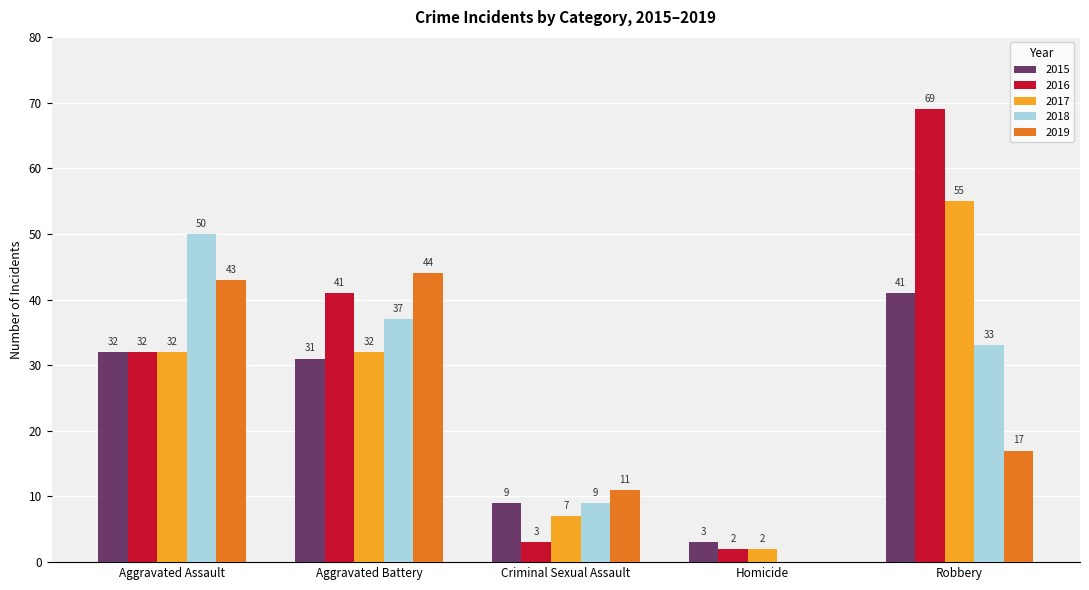

The 2019 series shows 73 at Aggravated Battery. True or false?

False